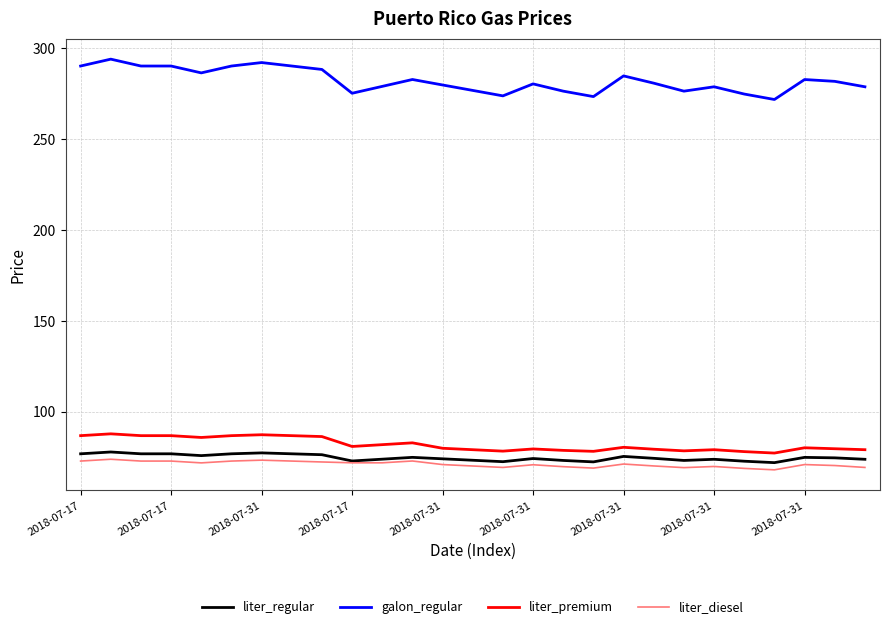

Count the number of data series in this chart.

4